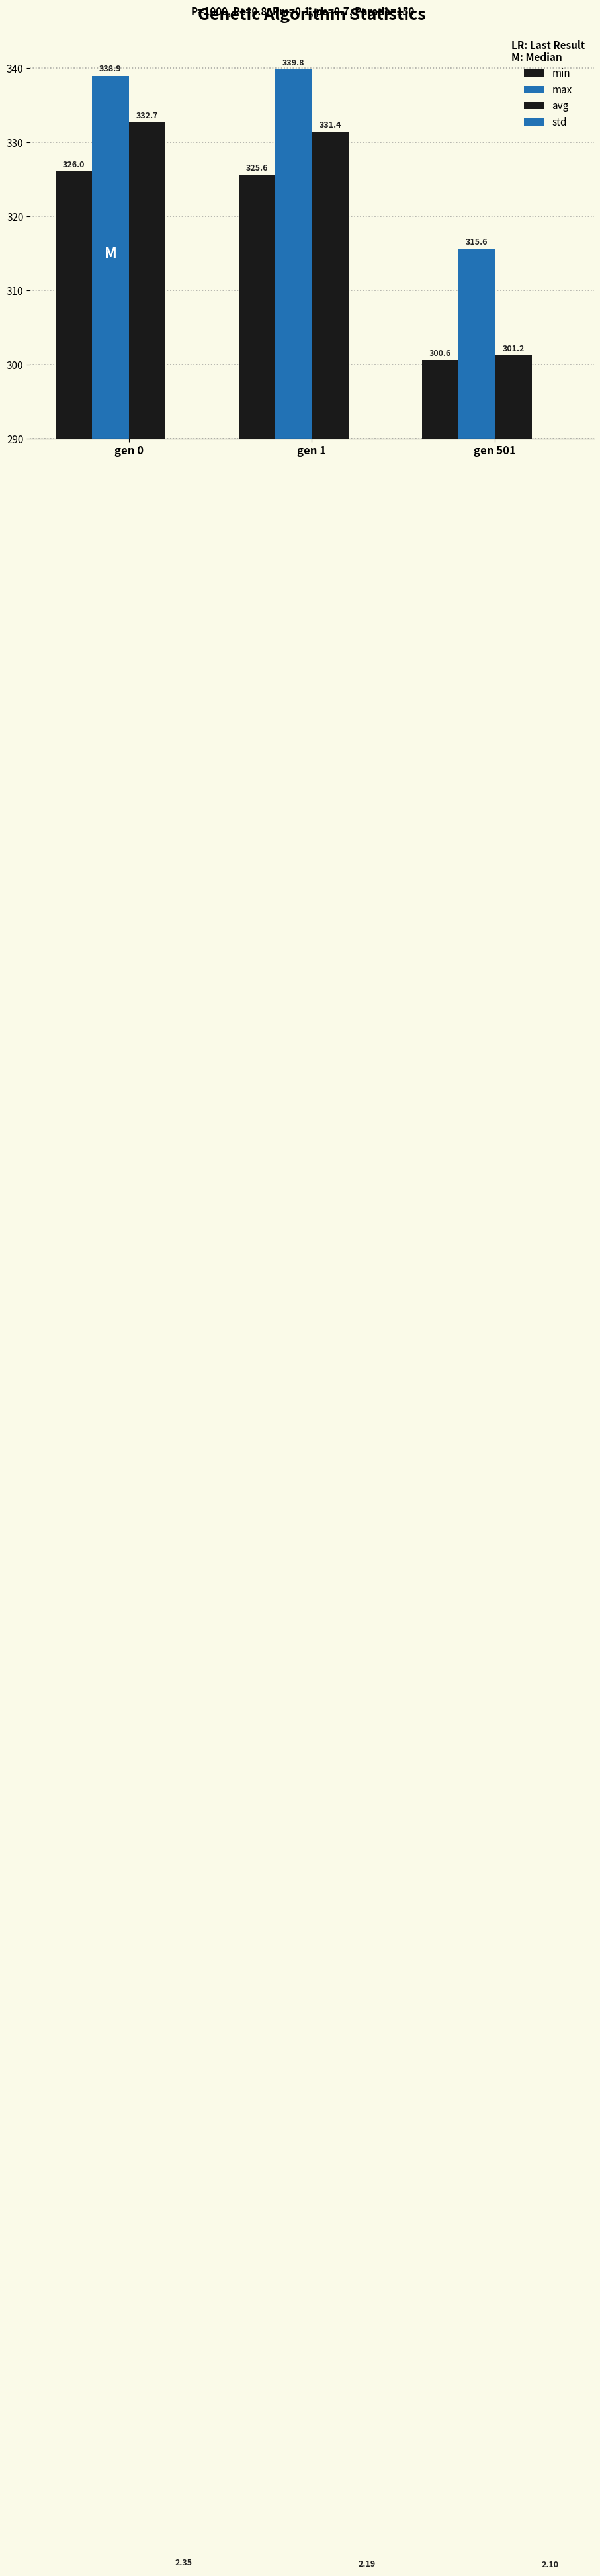

Reading left to right, transcribe all the data shown in this chart.

min: 326.0	325.6	300.6
max: 338.9	339.8	315.6
avg: 332.7	331.4	301.2
std: 2.4	2.2	2.1